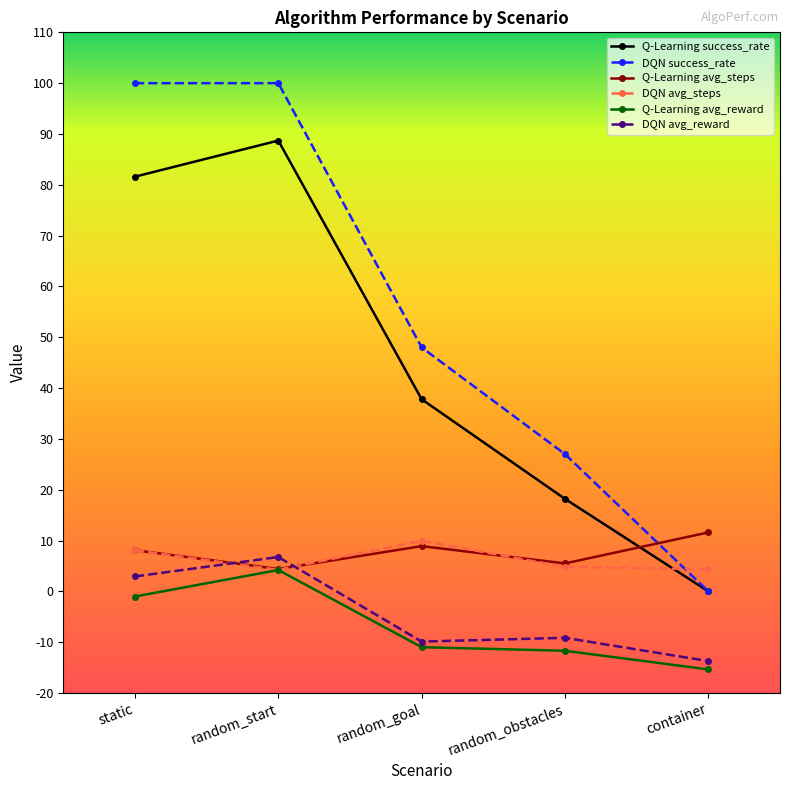

Which series changed the most between static and container?

DQN success_rate